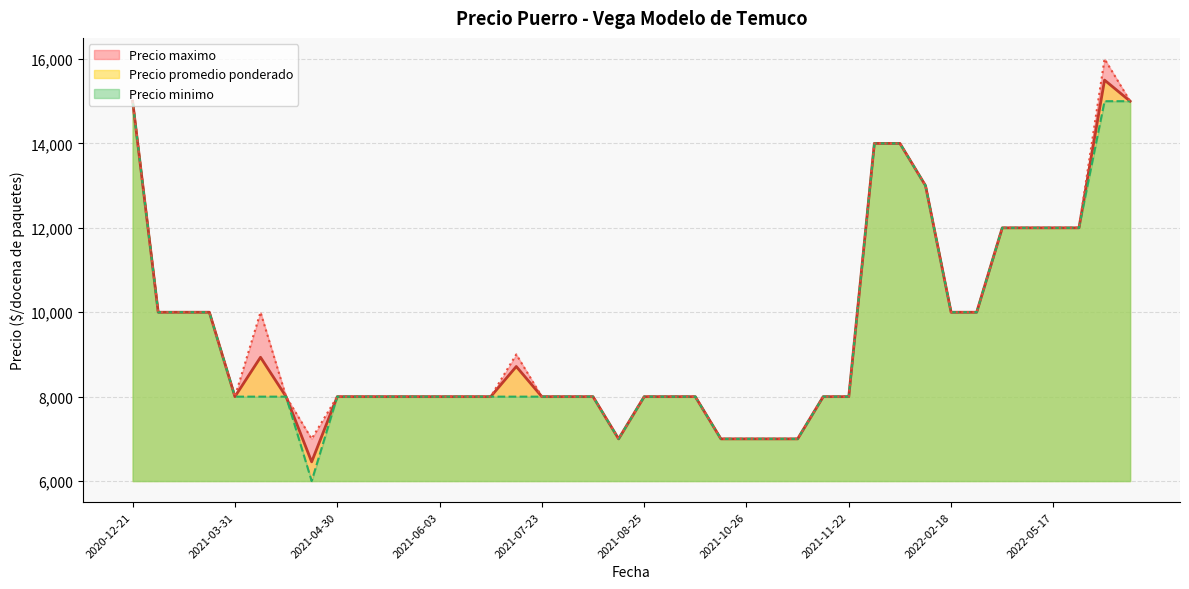

What is the minimum value for Precio promedio ponderado?

6455